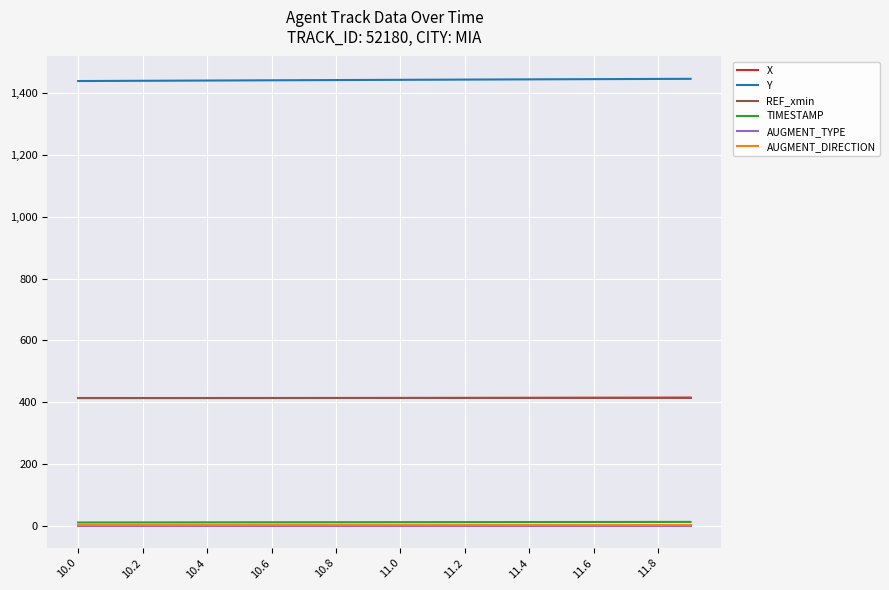

True or false: Y and REF_xmin intersect in this chart.

False